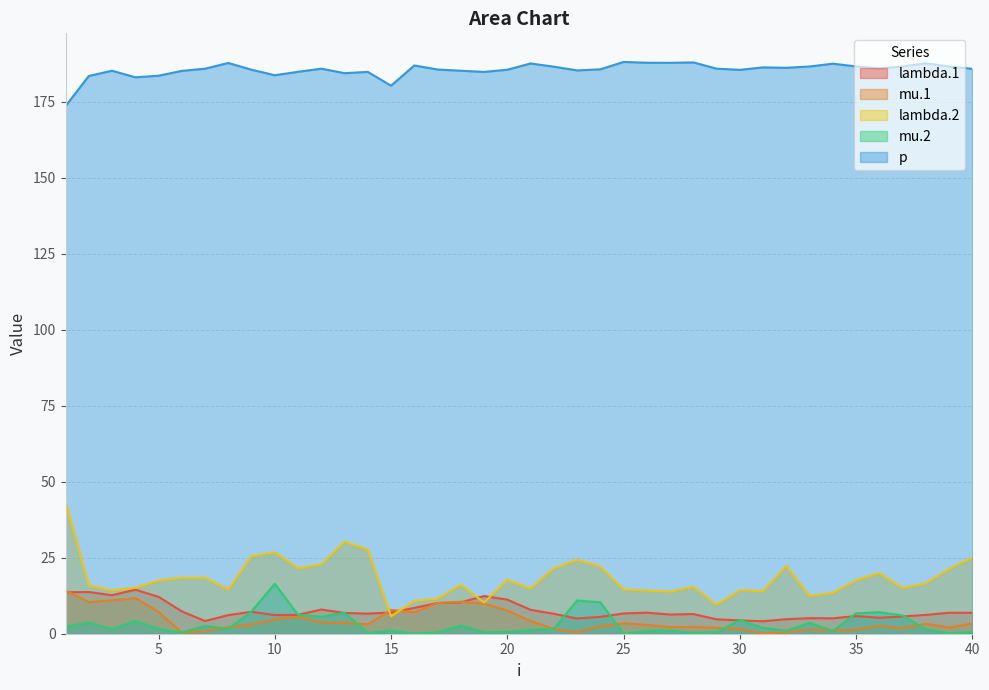

True or false: lambda.2 has more than 2 interior local peaks.

True